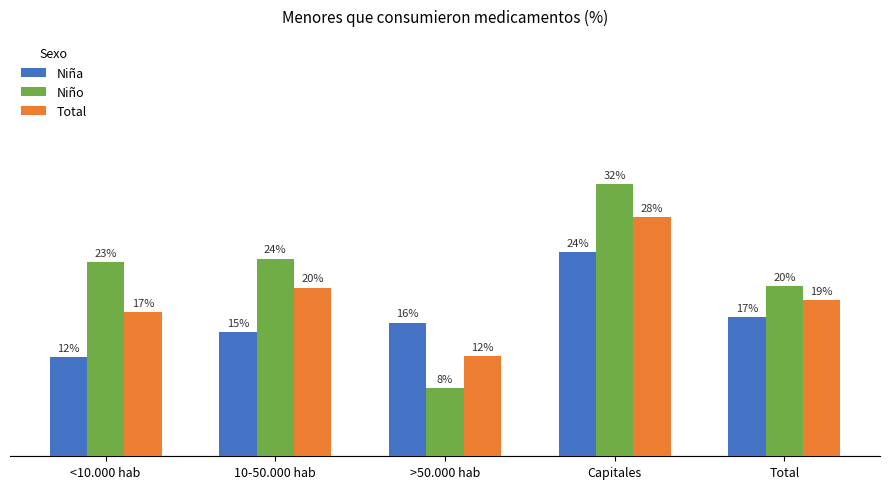

Are the bars horizontal?

No